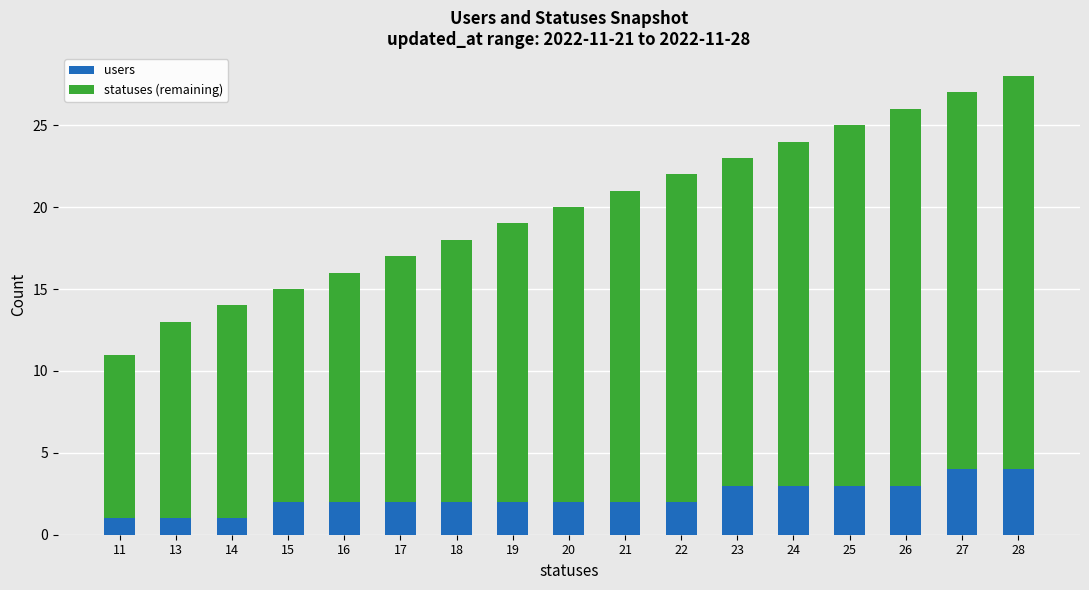

What is the minimum value for users?

1